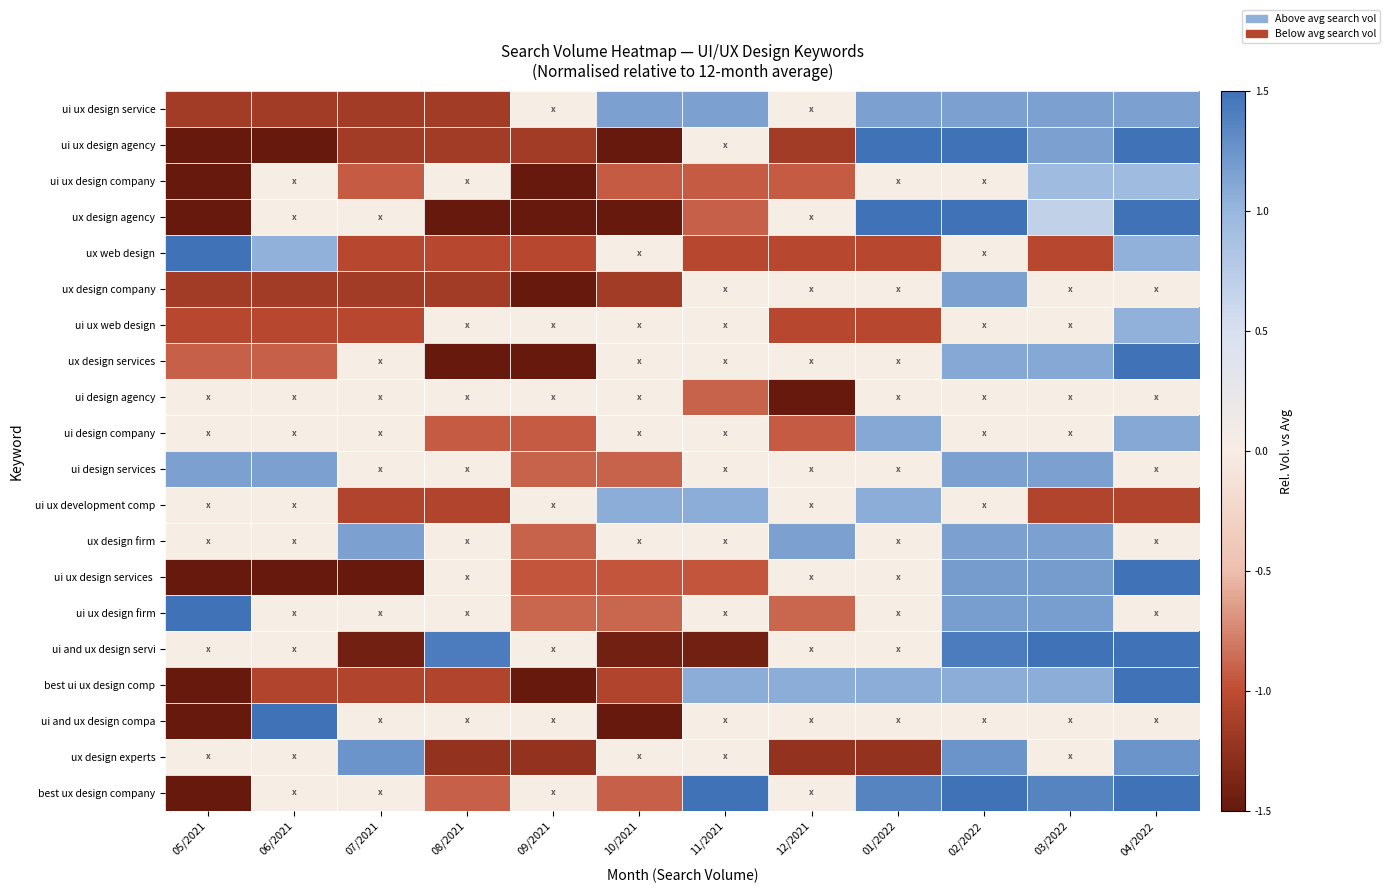

What is the total value across all series at 07/2021?

-9.3